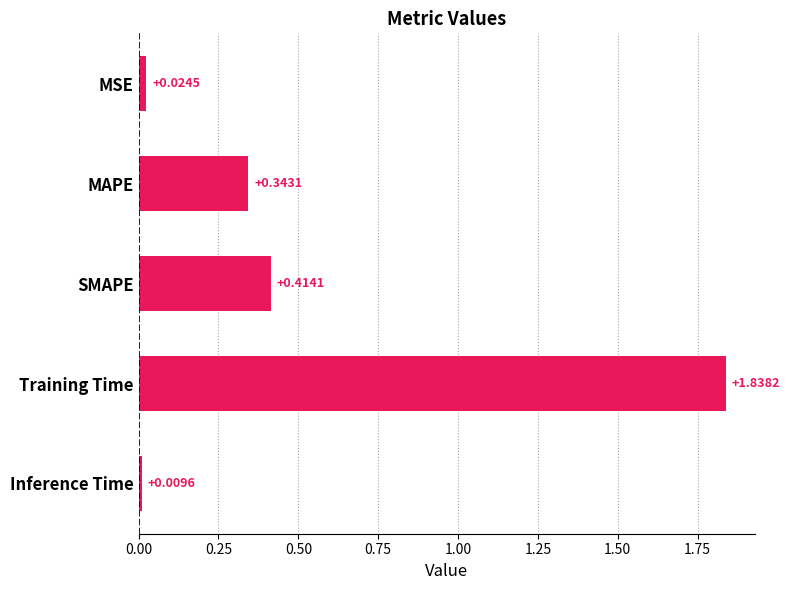

What is the label of the 4th bar from the bottom?

MAPE